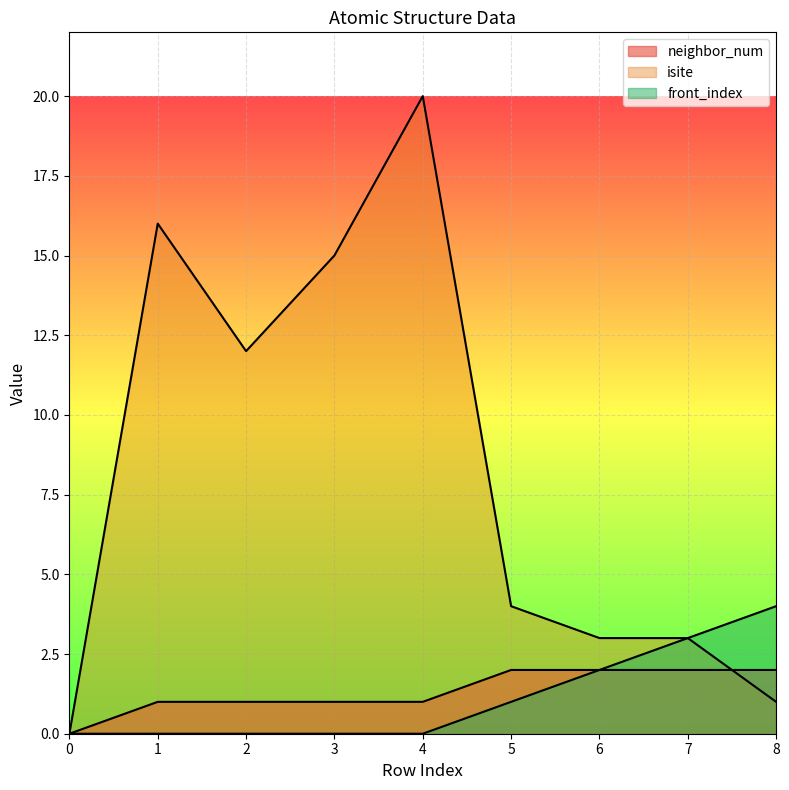

The value of isite at 2 is 12. True or false?

True